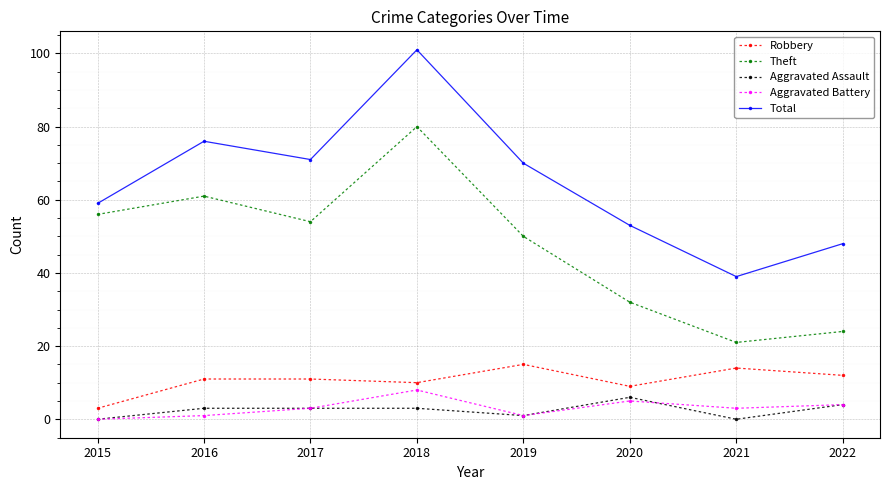

Reading left to right, transcribe all the data shown in this chart.

Robbery: 3	11	11	10	15	9	14	12
Theft: 56	61	54	80	50	32	21	24
Aggravated Assault: 0	3	3	3	1	6	0	4
Aggravated Battery: 0	1	3	8	1	5	3	4
Total: 59	76	71	101	70	53	39	48